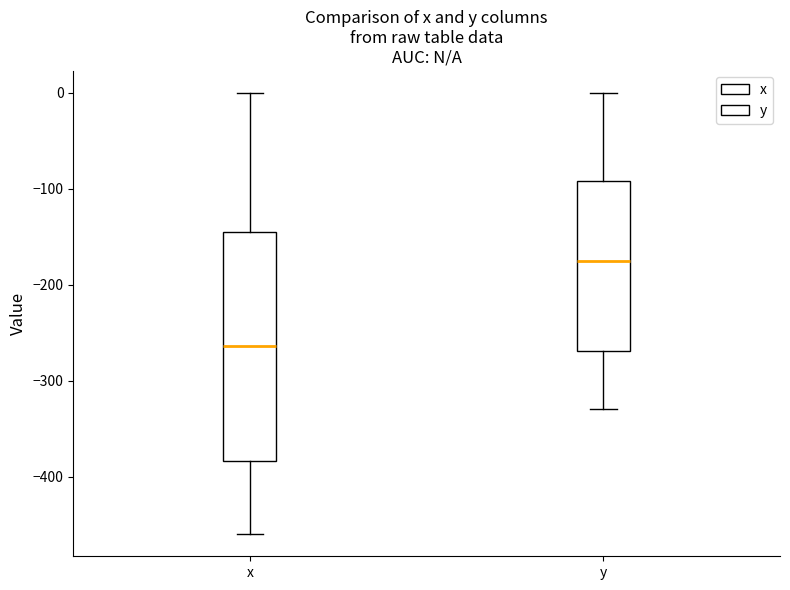

Which box's median line is the lowest?

x